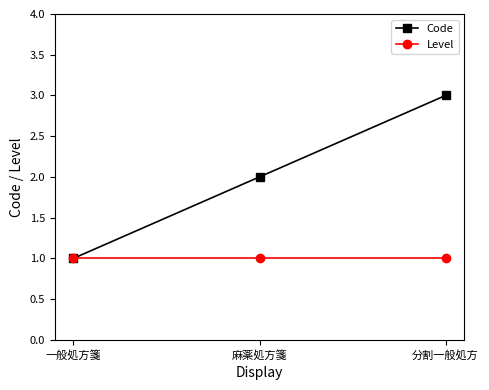

What is the total value across all series at 分割一般処方?

4